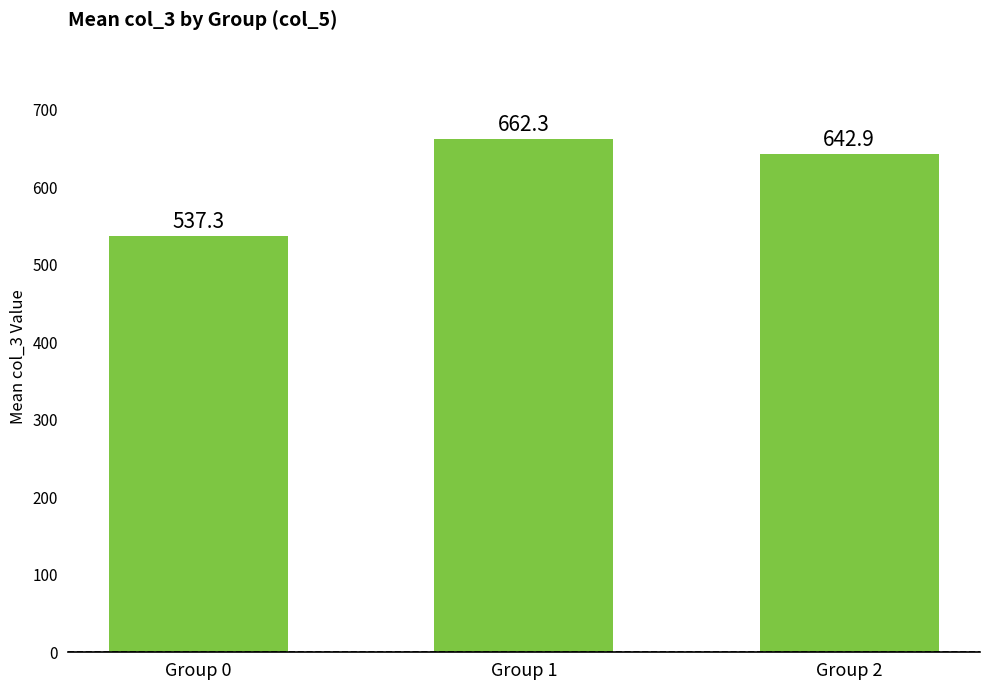

Reading right to left, transcribe all the data shown in this chart.

Group 2=642.9	Group 1=662.3	Group 0=537.3